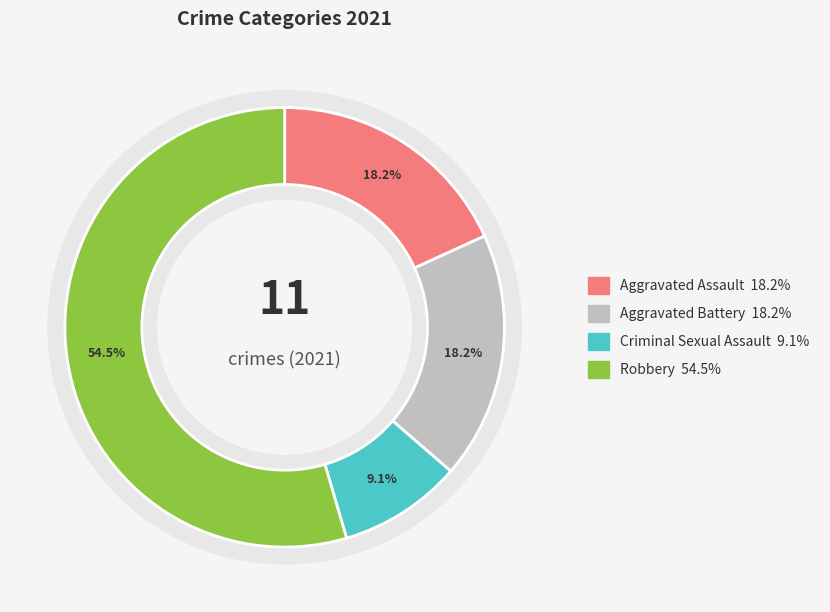

To the nearest percent, what is the difference between the largest and smallest slice percentages?

45%